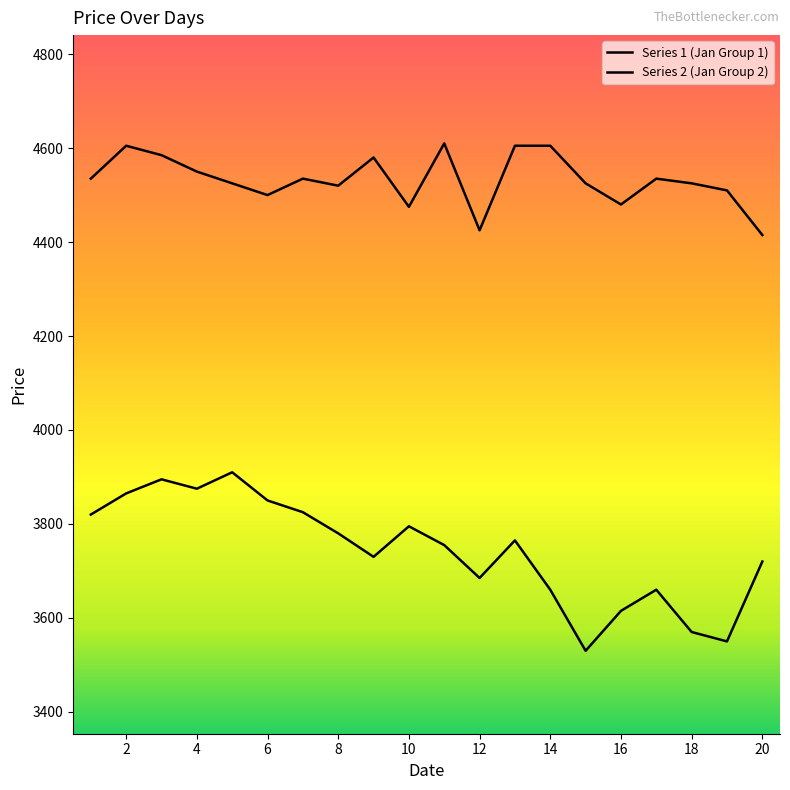

At which label does Series 1 (Jan Group 1) first exceed 3765?

1